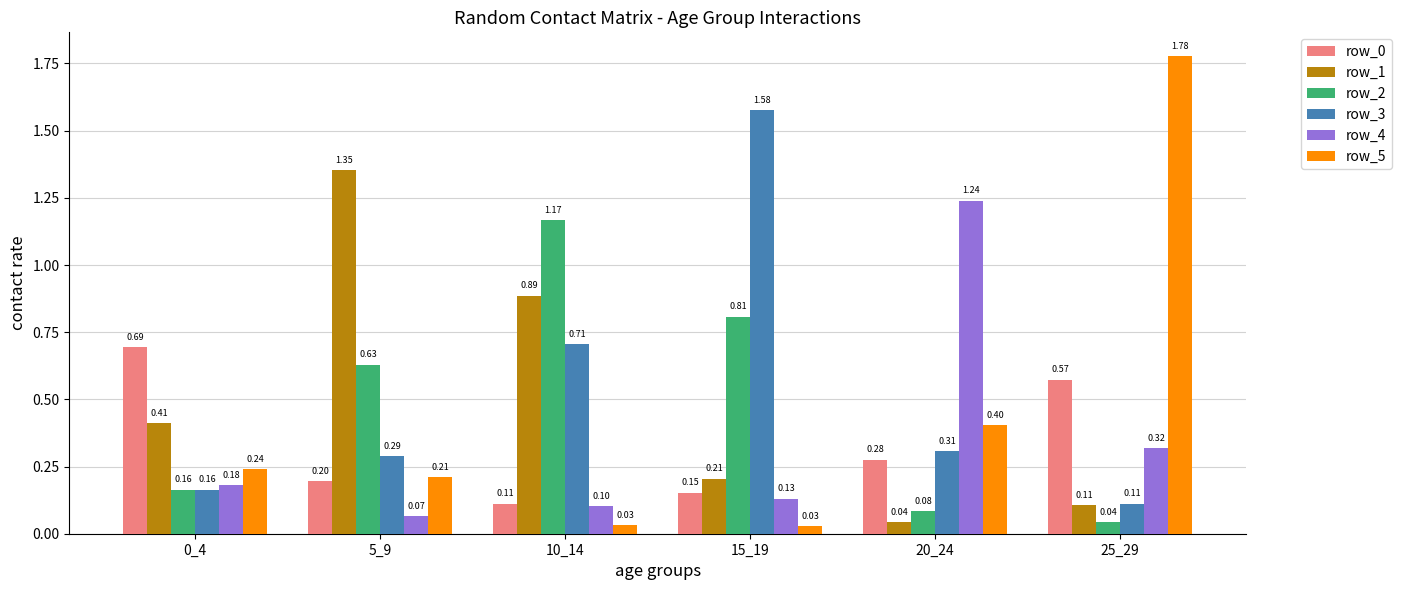

What is the difference between the maximum and minimum values in the row_1 series?

1.3